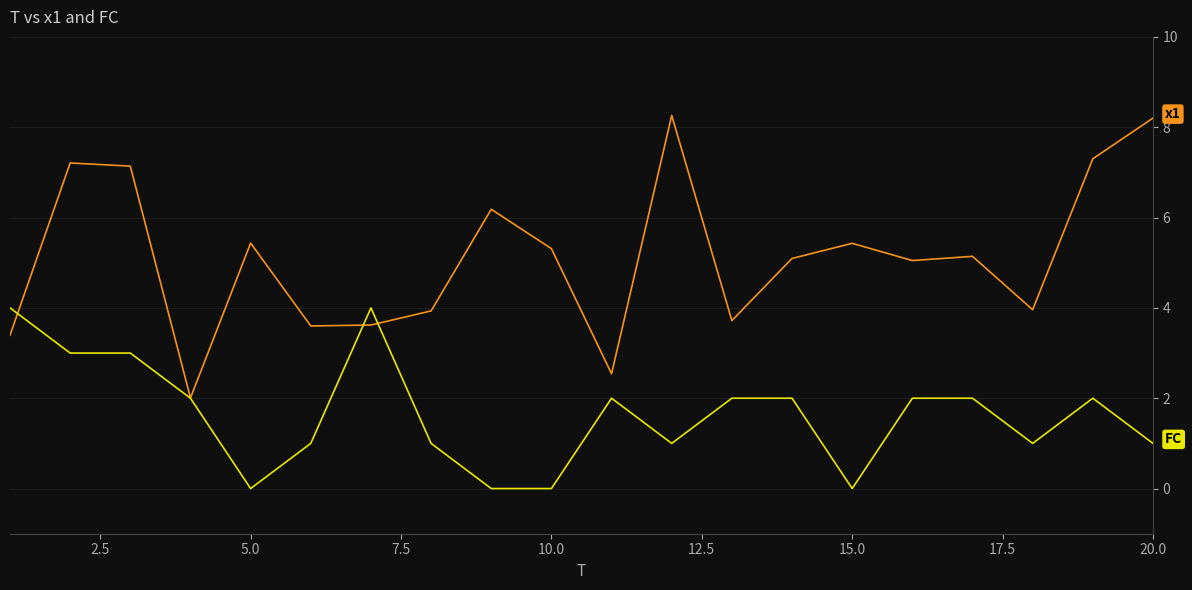

What is the greatest value displayed?

8.3